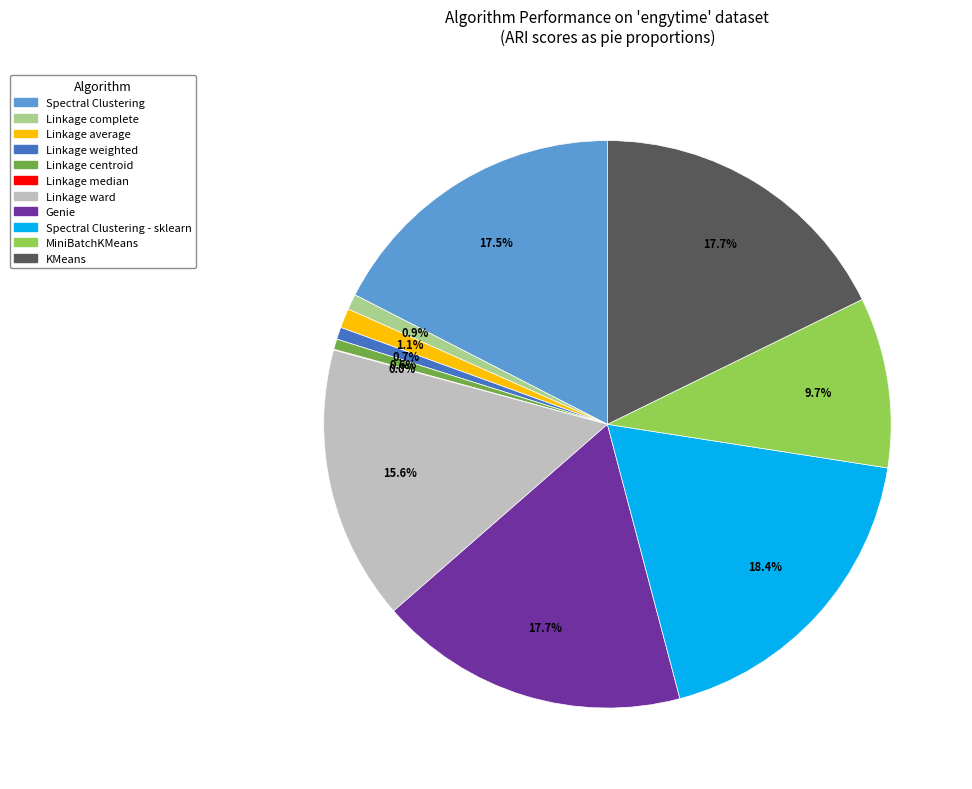

Does any single category account for the majority?

No